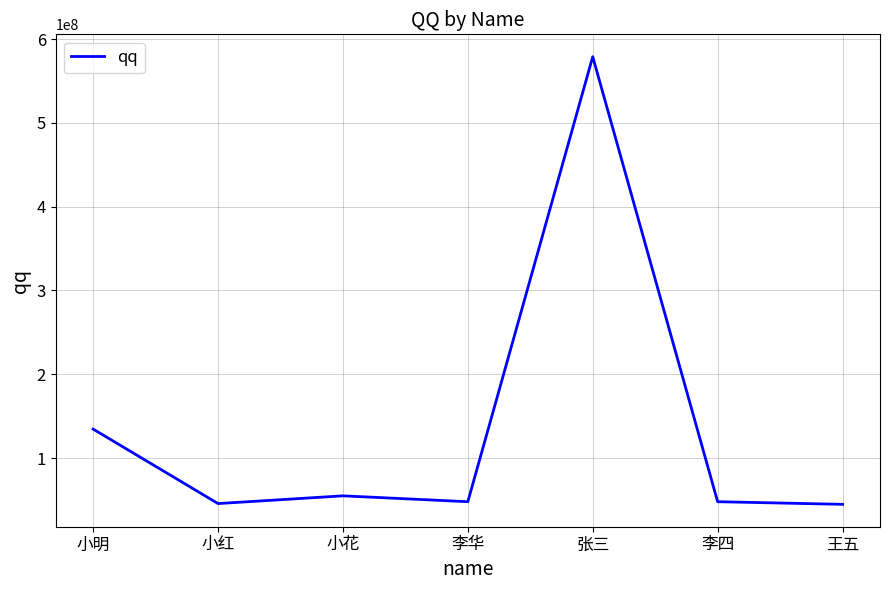

True or false: the data has more than 0 interior local peaks.

True